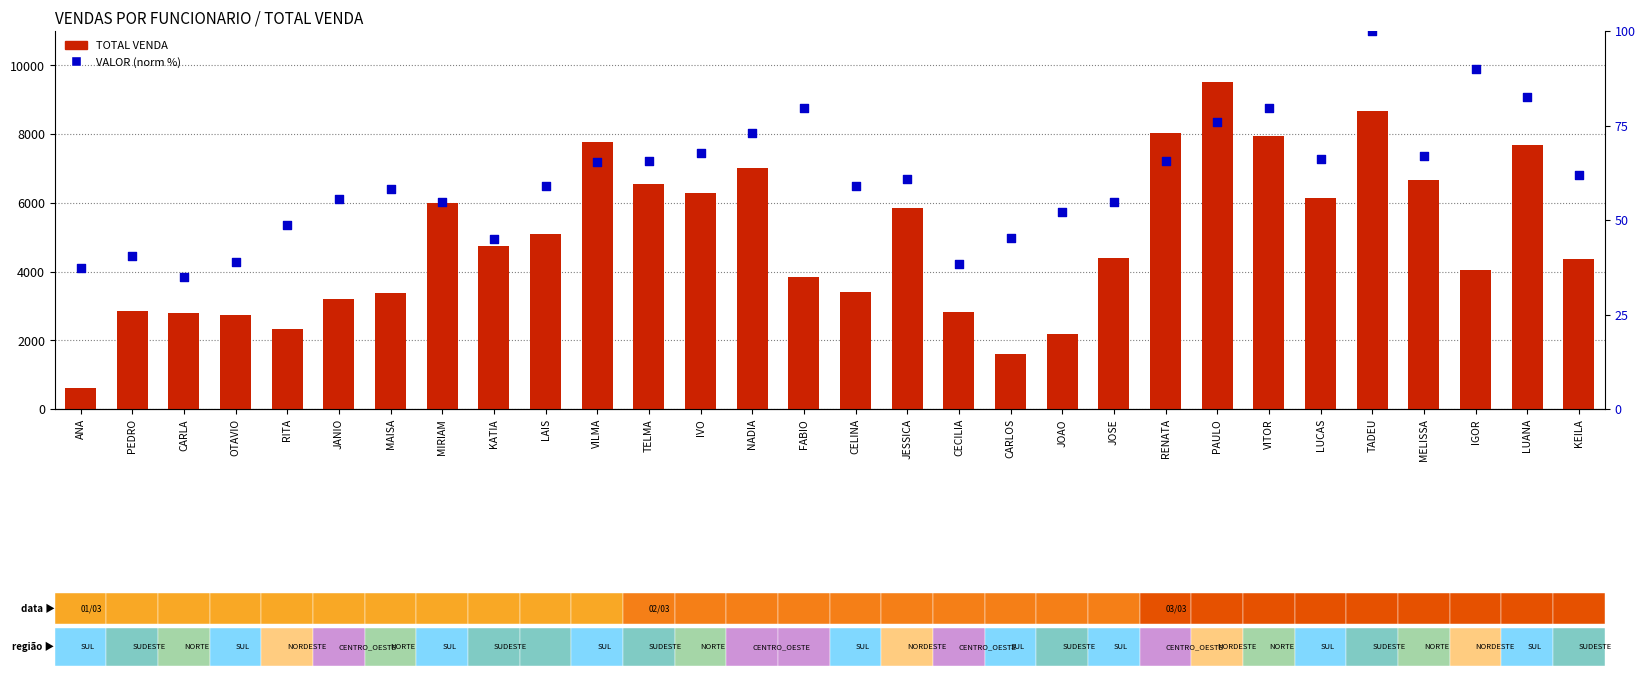

At which category is the sum across all series the highest?

PAULO